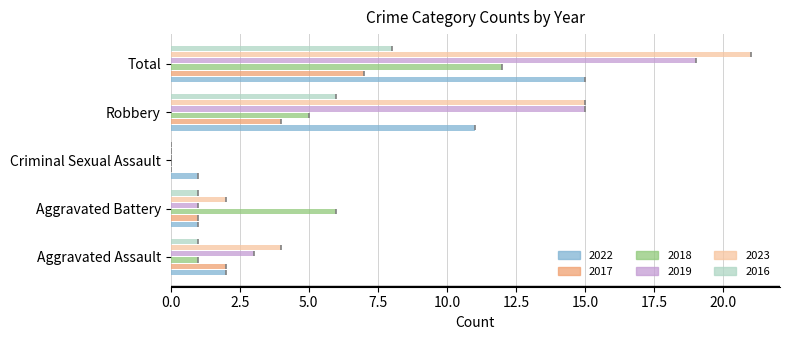

What is the total value across all series at Total?

82